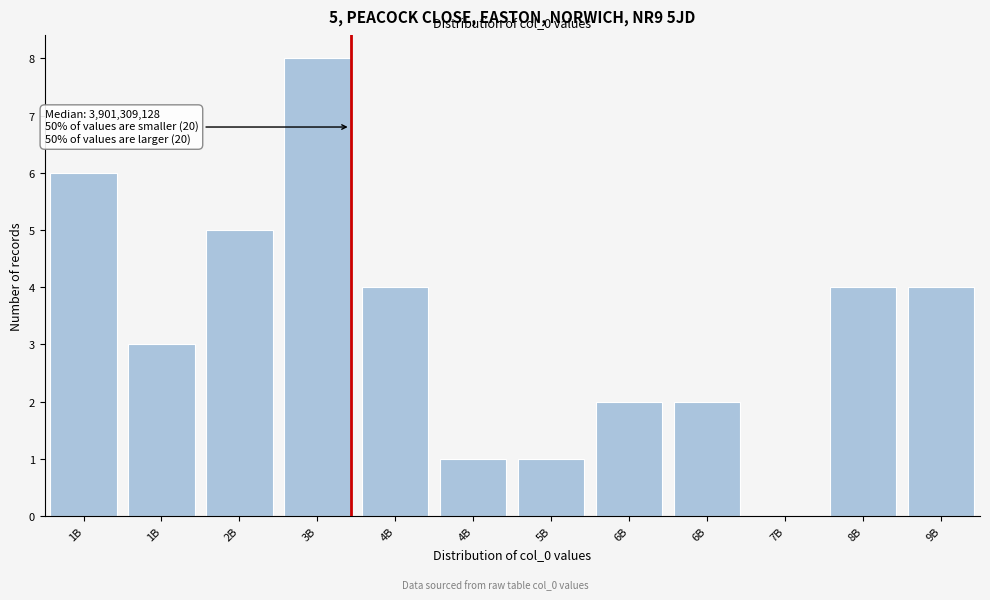

How many values are above zero?

11